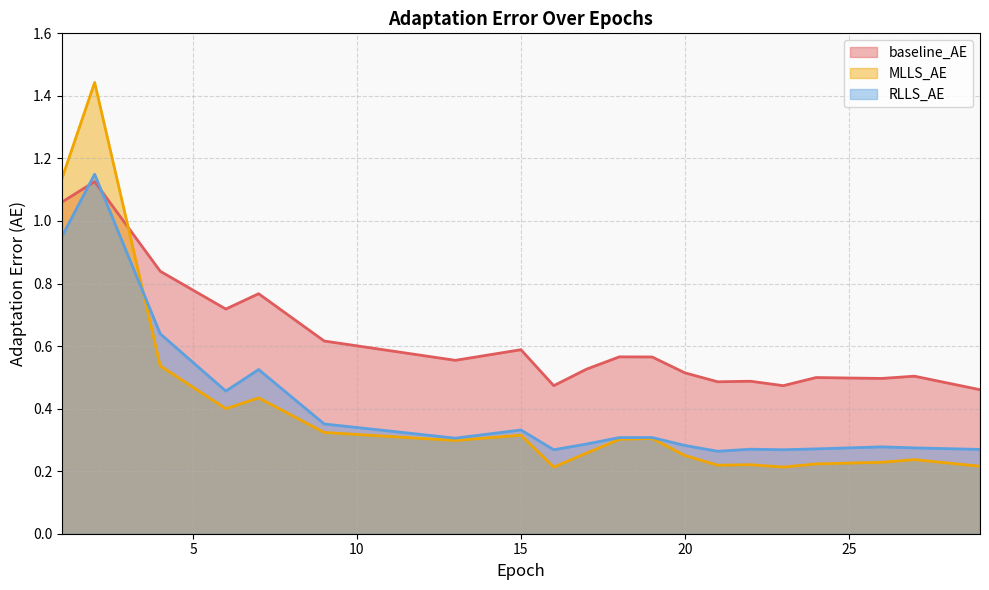

True or false: MLLS_AE has more than 1 interior local peaks.

True